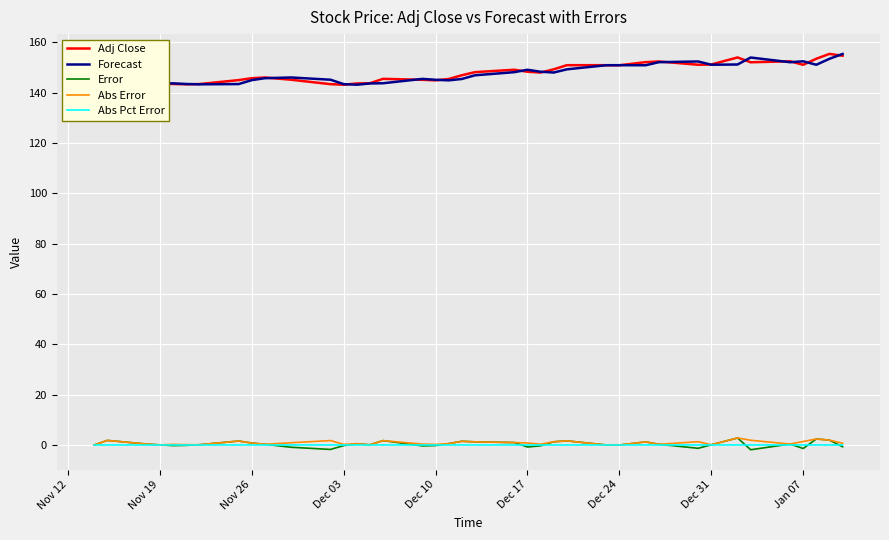

True or false: Abs Error has a value of 0.1 at Dec 31.

True